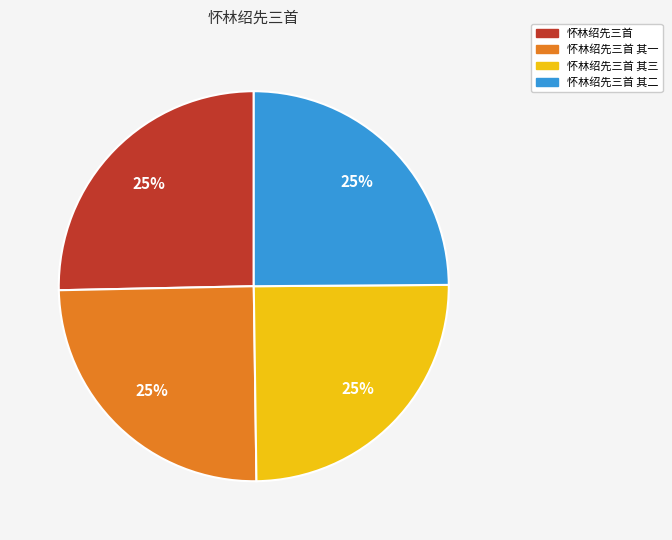

Is there a majority slice in this chart?

No